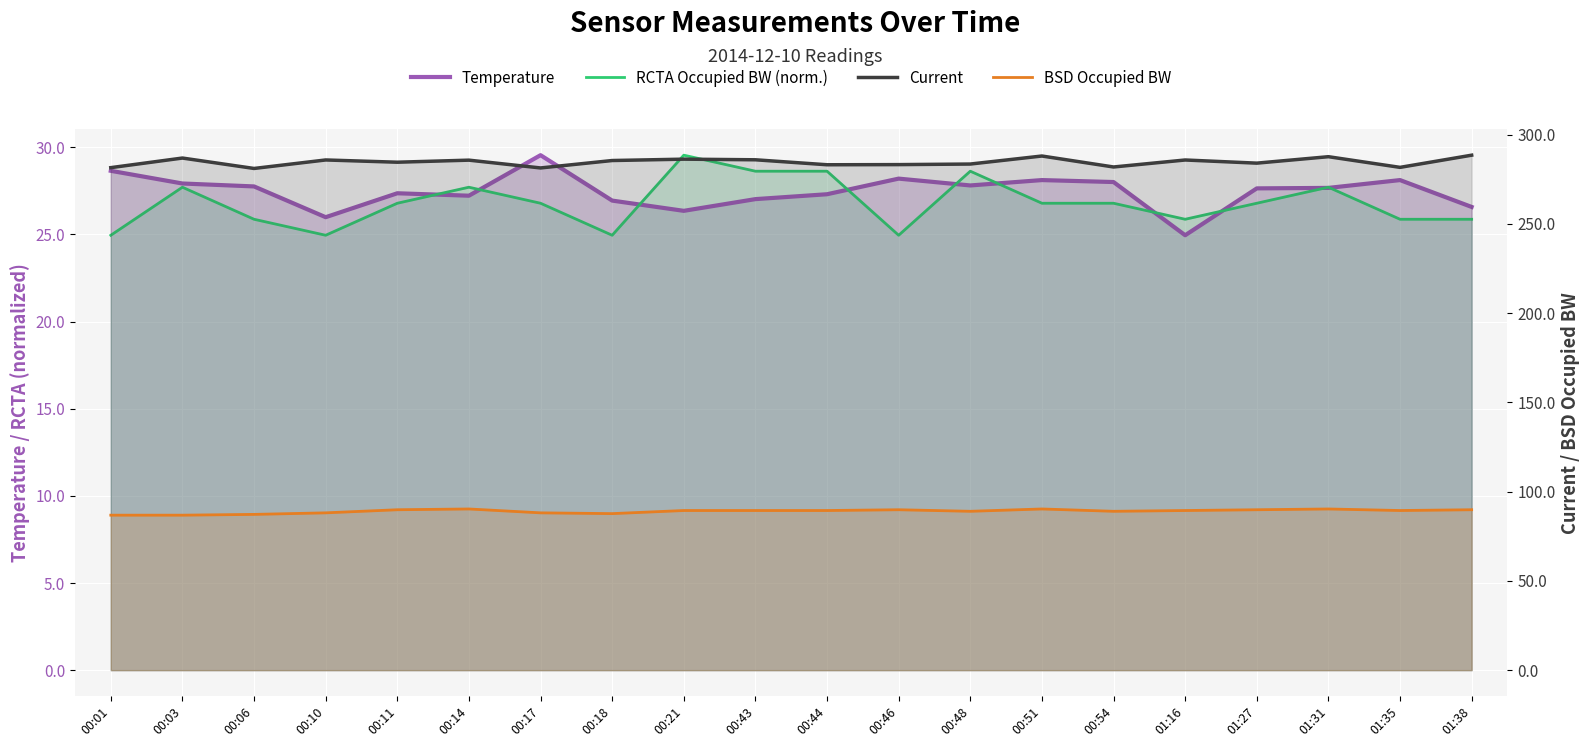

How many values in the BSD Occupied BW series are below 89?

6